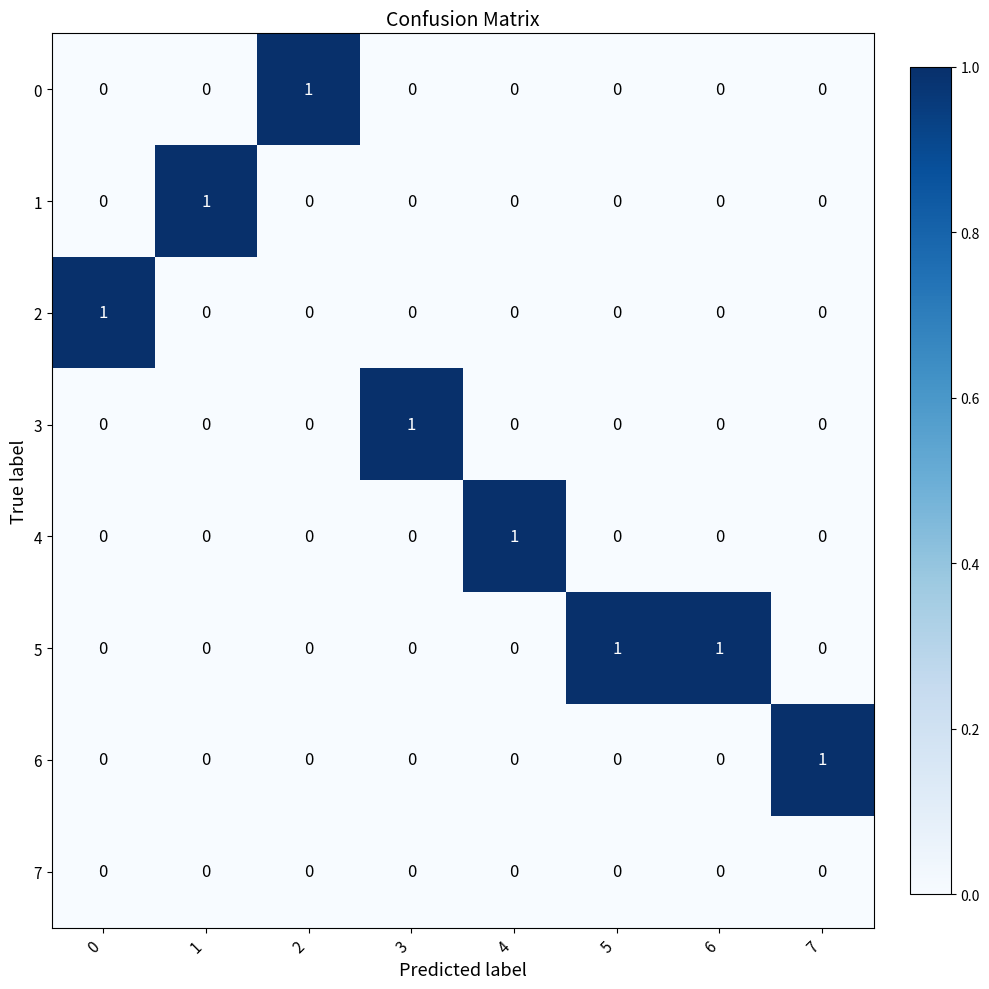

The value of 5 at 7 is 1. True or false?

False